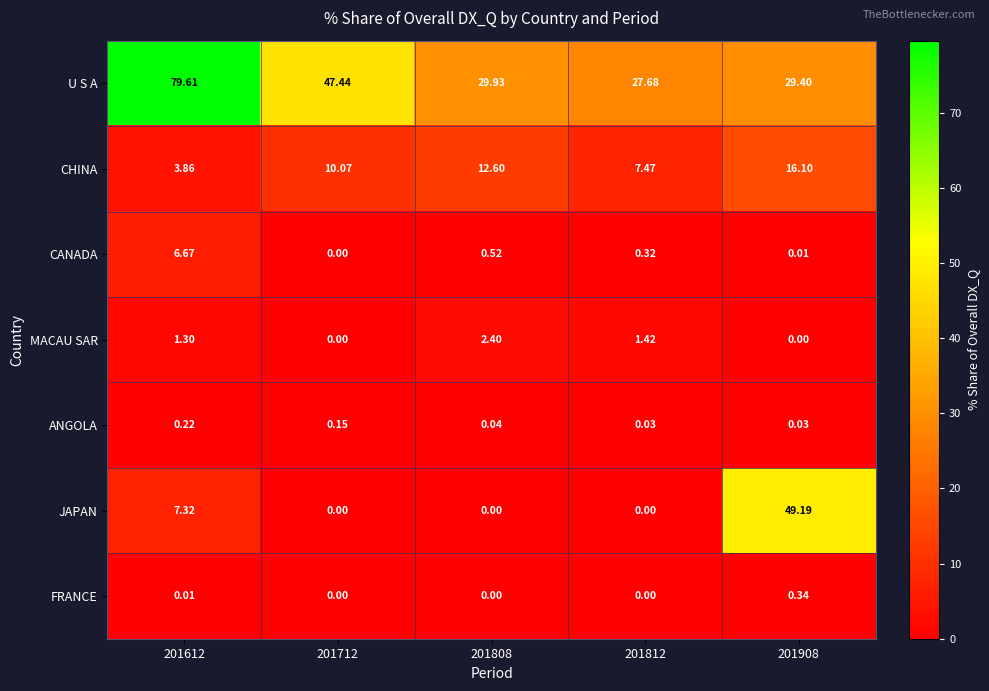

At which category is the sum across all series the highest?

201612